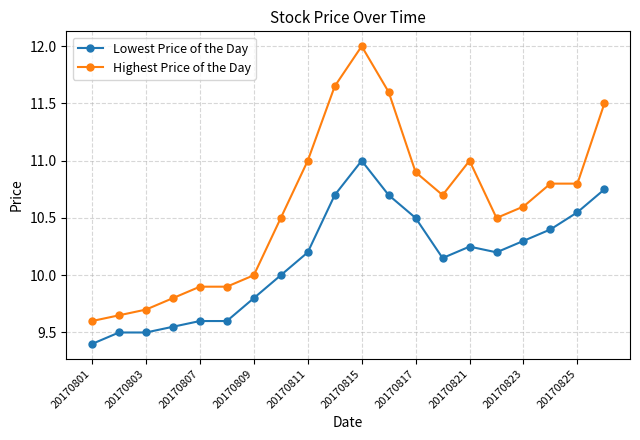

Which series has the largest range (max minus min)?

Highest Price of the Day